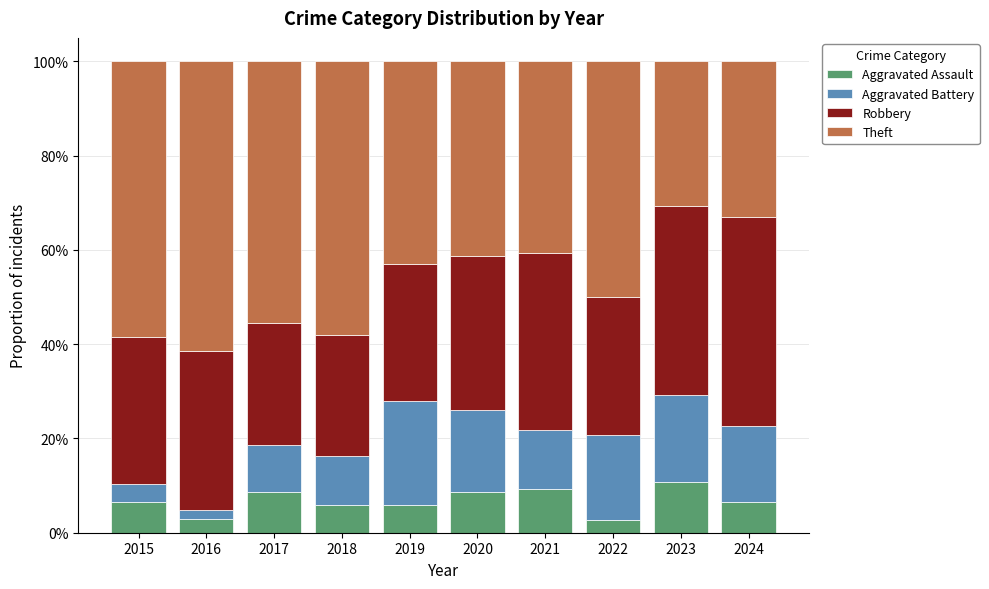

True or false: Aggravated Assault has a value of 12.0 at 2017.

False